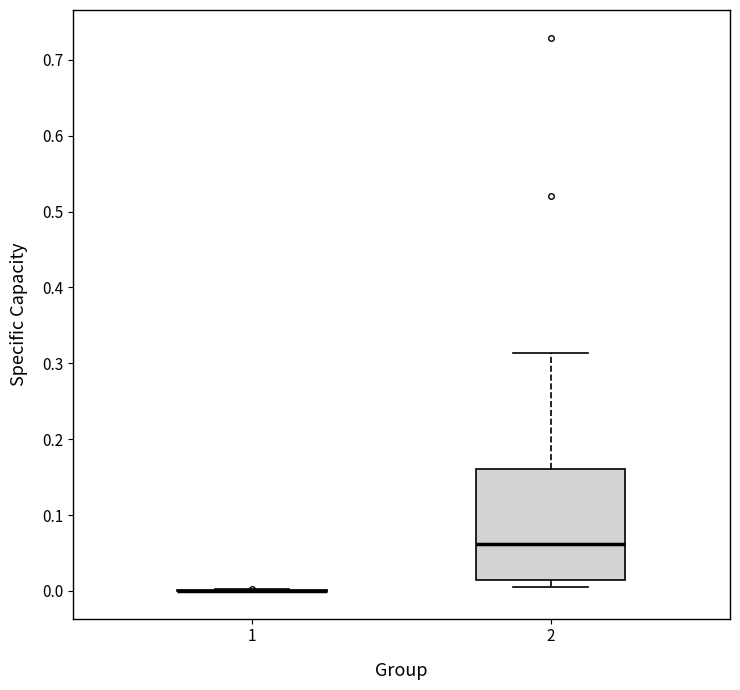

Reading left to right, read every box against the y-axis: the position of its median line, the range the box covers, and the ends of its whiskers. The values are not printed on the chart, so give them approximately, as read against the axis.

1: box collapsed to a line at 0.00, whiskers 0.00 to 0.00
2: median 0.06, box 0.02 to 0.16, whiskers 0.01 to 0.31